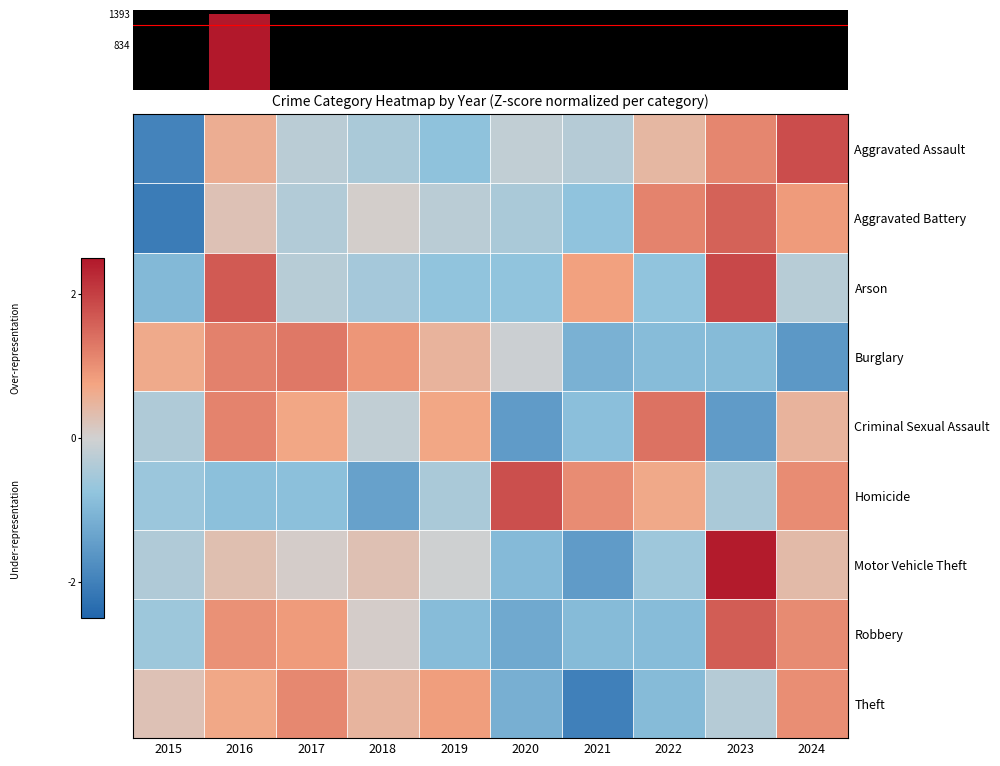

Reading right to left, extract all data points from this chart.

Aggravated Assault: 2024=1.8	2023=1.1	2022=0.4	2021=-0.3	2020=-0.2	2019=-0.8	2018=-0.5	2017=-0.3	2016=0.6	2015=-1.9
Aggravated Battery: 2024=0.9	2023=1.6	2022=1.2	2021=-0.8	2020=-0.5	2019=-0.3	2018=0.1	2017=-0.4	2016=0.3	2015=-2.1
Arson: 2024=-0.3	2023=1.9	2022=-0.7	2021=0.8	2020=-0.7	2019=-0.7	2018=-0.5	2017=-0.3	2016=1.7	2015=-1.0
Burglary: 2024=-1.6	2023=-0.9	2022=-0.9	2021=-1.1	2020=-0.1	2019=0.5	2018=0.9	2017=1.3	2016=1.2	2015=0.7
Criminal Sexual Assault: 2024=0.5	2023=-1.5	2022=1.4	2021=-0.8	2020=-1.5	2019=0.7	2018=-0.2	2017=0.7	2016=1.2	2015=-0.4
Homicide: 2024=1.1	2023=-0.5	2022=0.7	2021=1.1	2020=1.8	2019=-0.5	2018=-1.4	2017=-0.8	2016=-0.8	2015=-0.6
Motor Vehicle Theft: 2024=0.4	2023=2.4	2022=-0.6	2021=-1.5	2020=-0.9	2019=-0.0	2018=0.3	2017=0.1	2016=0.3	2015=-0.4
Robbery: 2024=1.1	2023=1.6	2022=-0.9	2021=-0.9	2020=-1.3	2019=-0.9	2018=0.1	2017=0.9	2016=1.0	2015=-0.6
Theft: 2024=1.0	2023=-0.3	2022=-0.9	2021=-2.0	2020=-1.1	2019=0.8	2018=0.5	2017=1.1	2016=0.7	2015=0.3